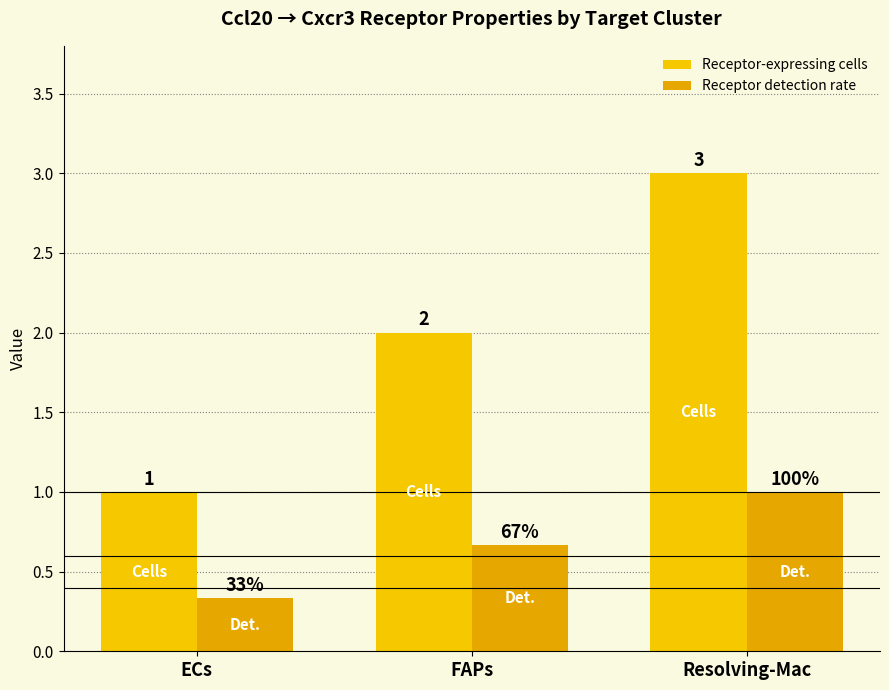

Which series has the largest total across all categories?

Receptor-expressing cells